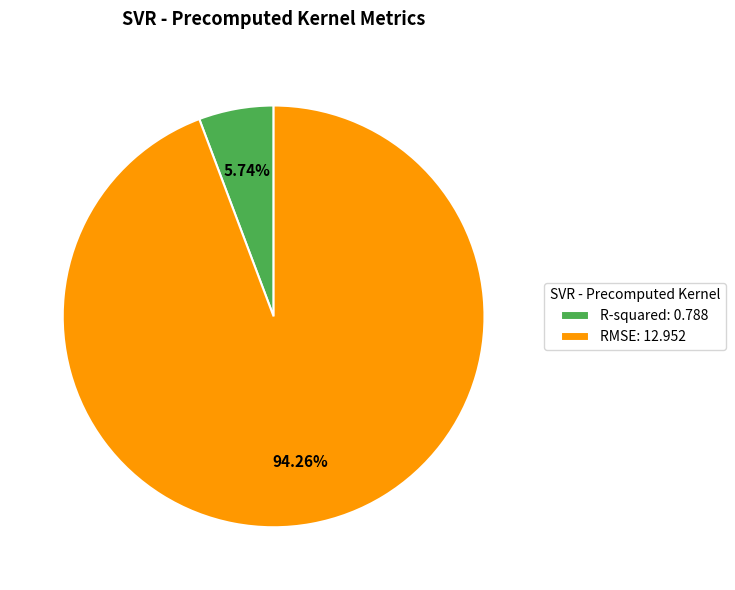

To the nearest percent, what is the combined percentage of RMSE and R-squared?

100%